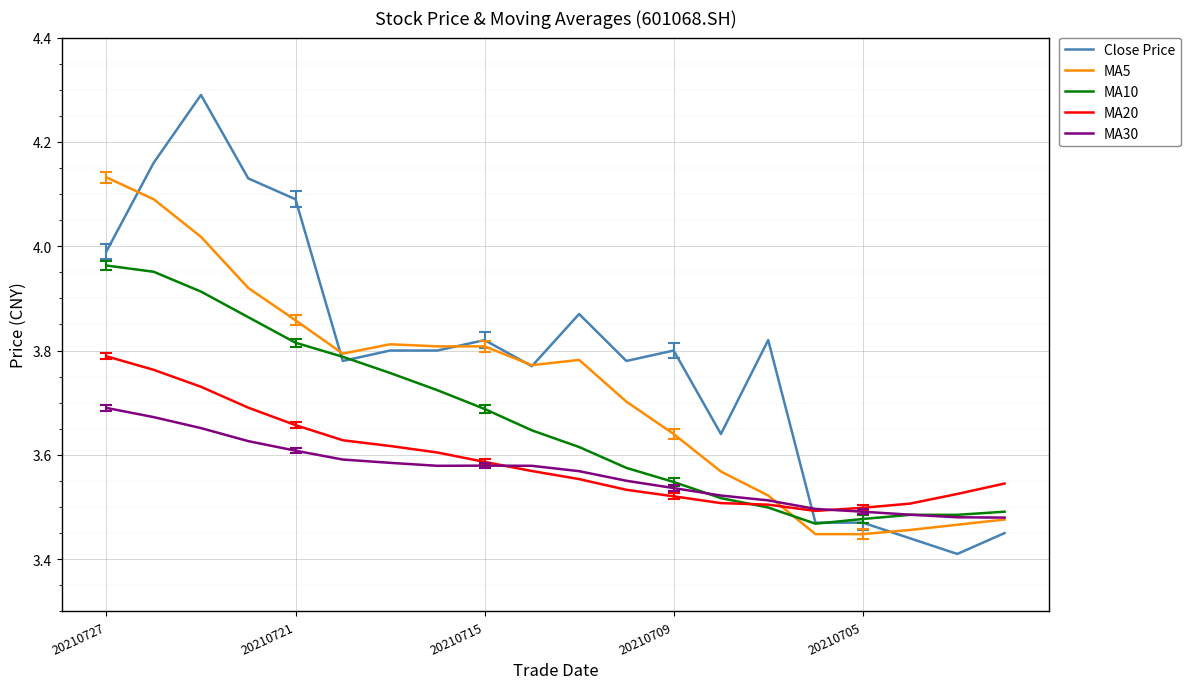

Rank the series by their maximum value, from highest to lowest.

Close Price, MA5, MA10, MA20, MA30